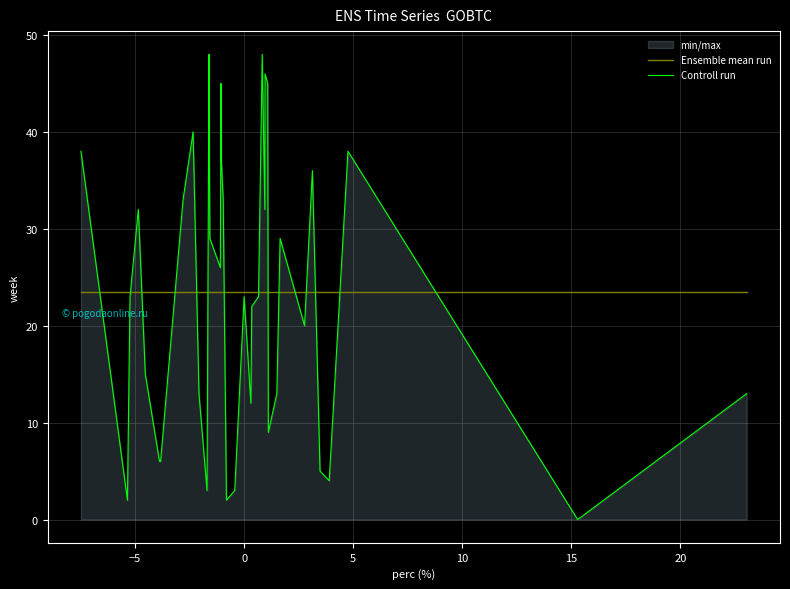

How many times do Controll run and Ensemble mean run cross each other?

15